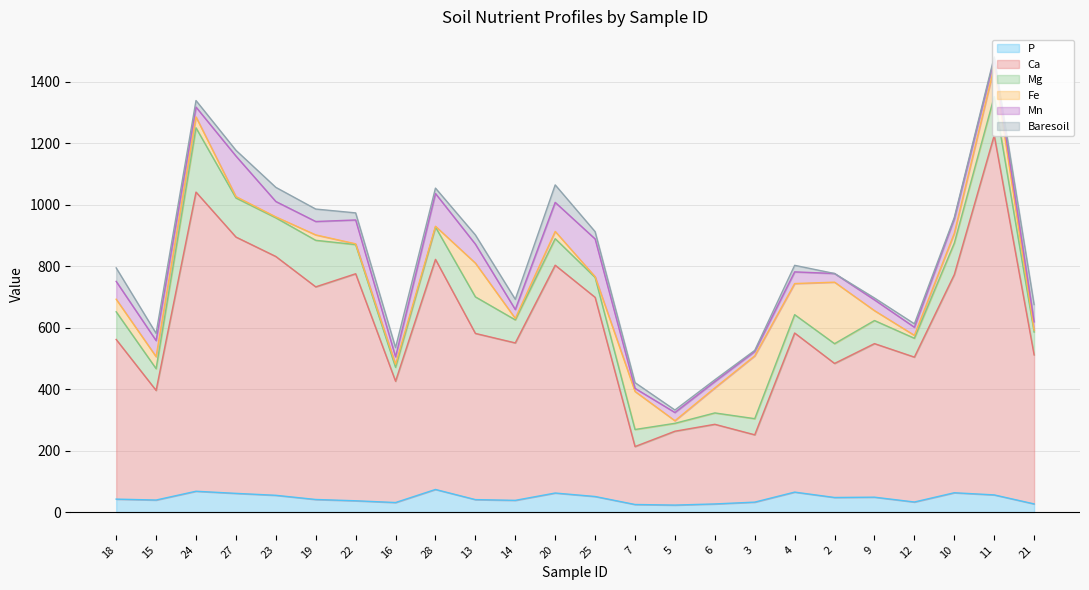

What is the label of the 19th point from the right?

19